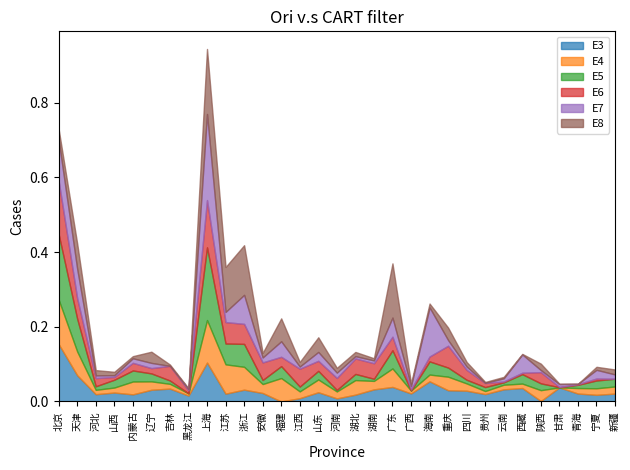

At which category does E8 reach its first local peak?

天津